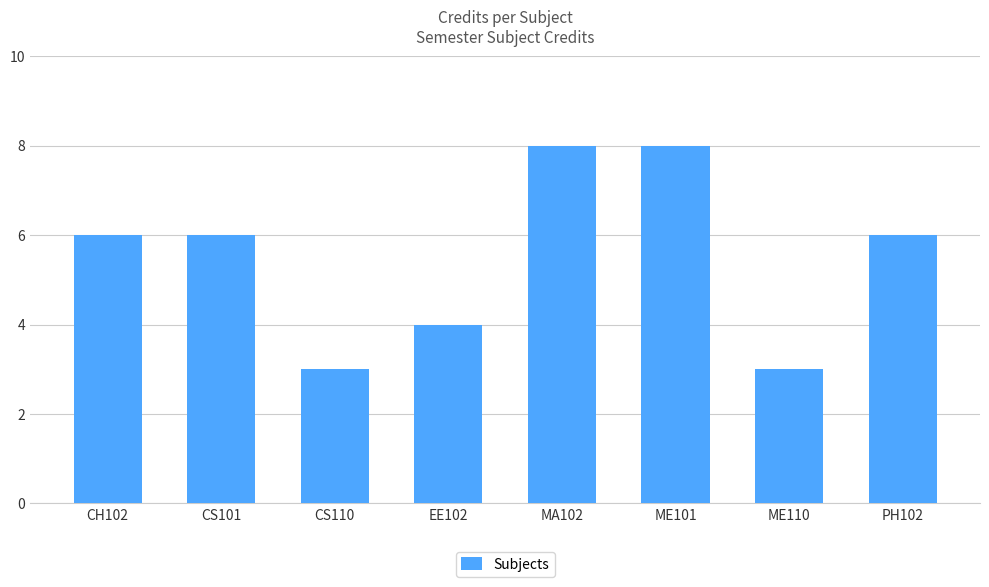

What is the label of the 2nd bar from the right?

ME110